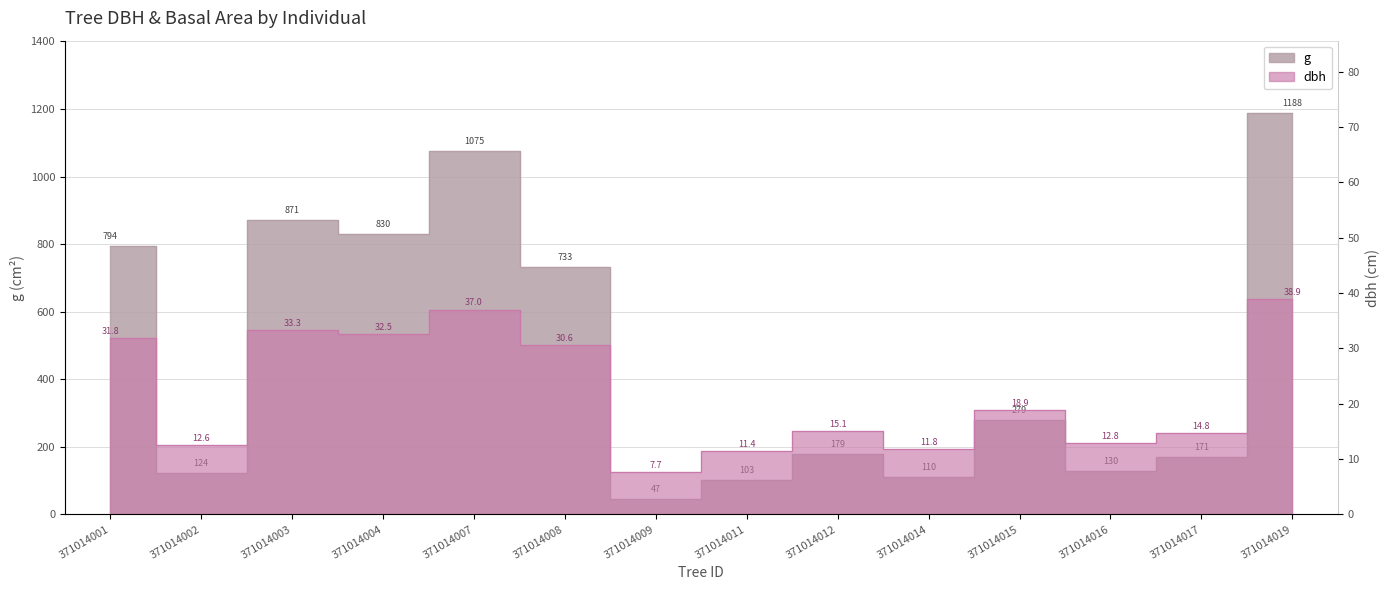

Reading left to right, list all the values displayed in this chart.

dbh: 31.8	12.6	33.3	32.5	37.0	30.6	7.7	11.4	15.1	11.8	18.9	12.8	14.8	38.9
g: 794.2	123.7	870.9	829.6	1075.2	733.0	46.6	103.0	179.1	110.3	279.1	129.7	170.9	1188.5